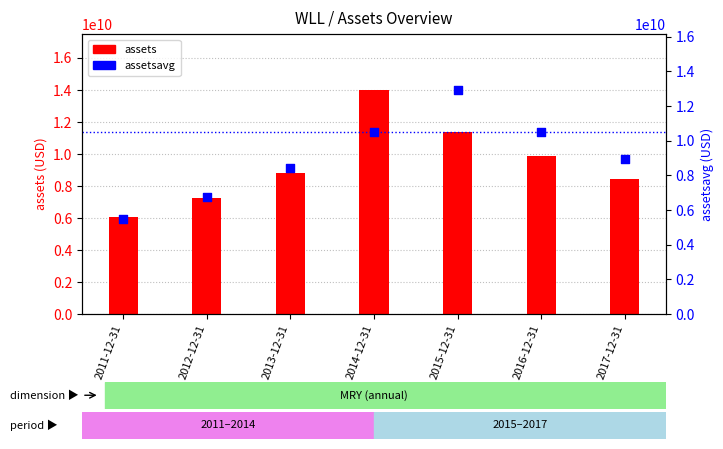

Which series has the largest total across all categories?

assets